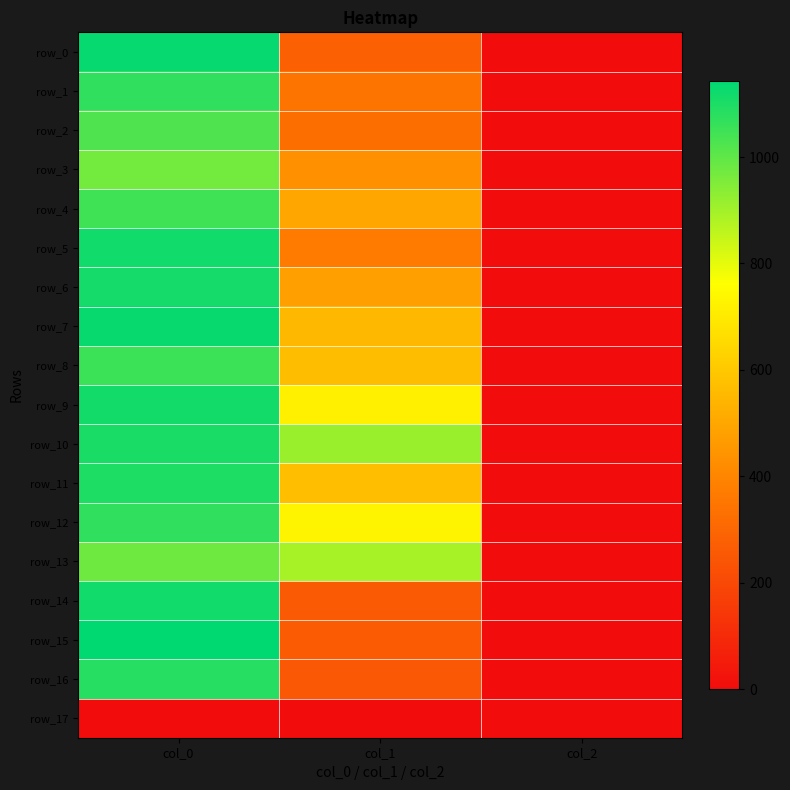

At how many categories does at least one series exceed 899?

2